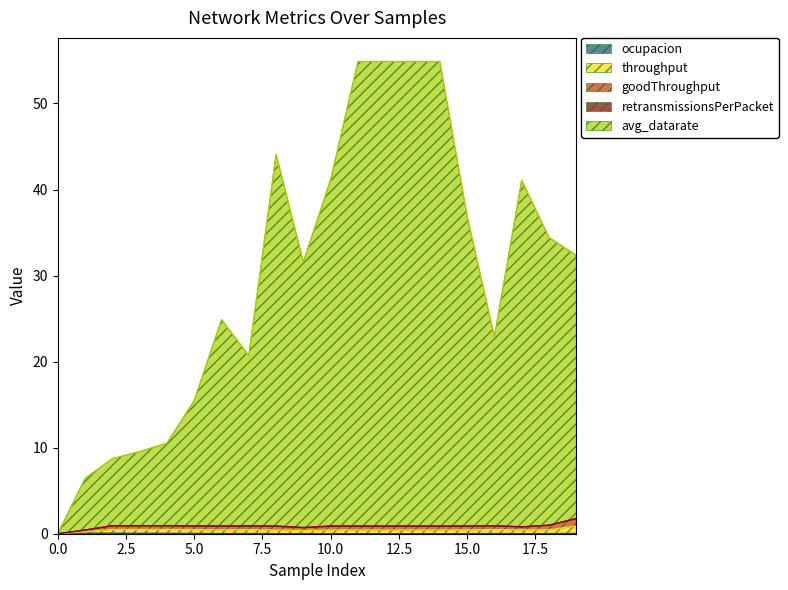

Does the chart have visible grid lines?

No